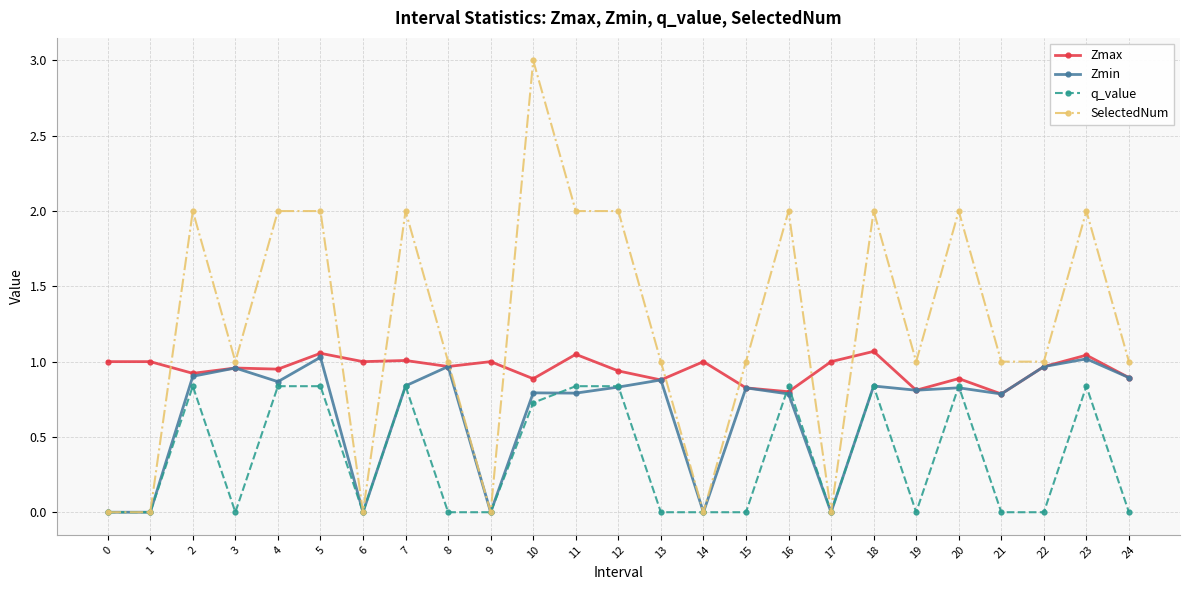

What is the difference between the highest and lowest values at 5?

1.2